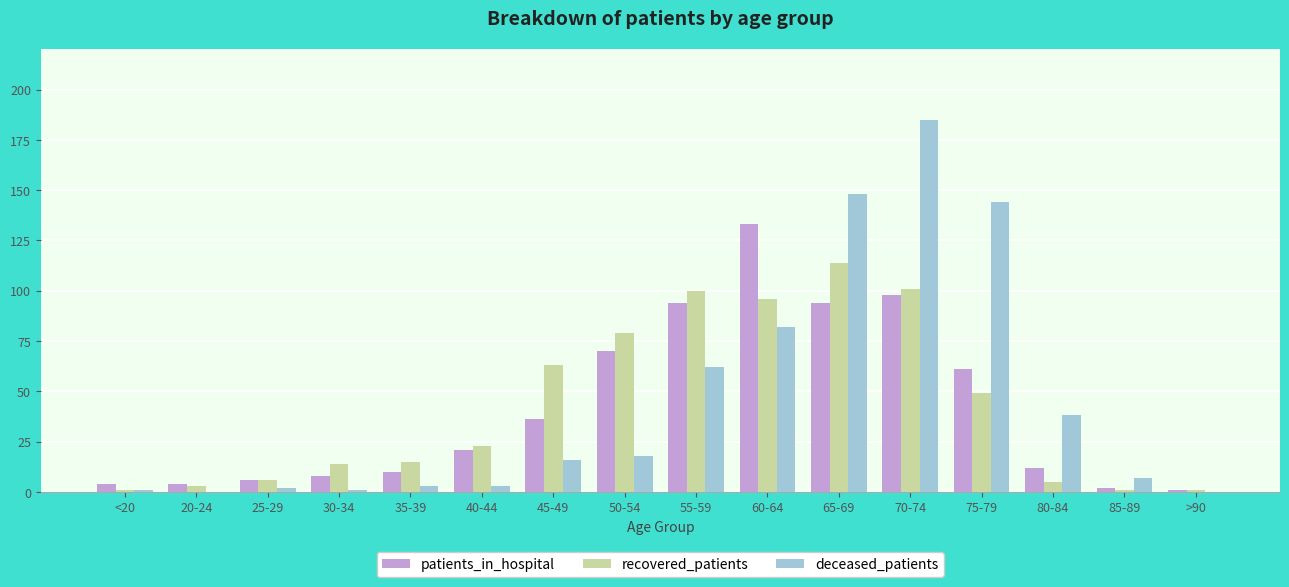

The value of patients_in_hospital at 65-69 is 94. True or false?

True